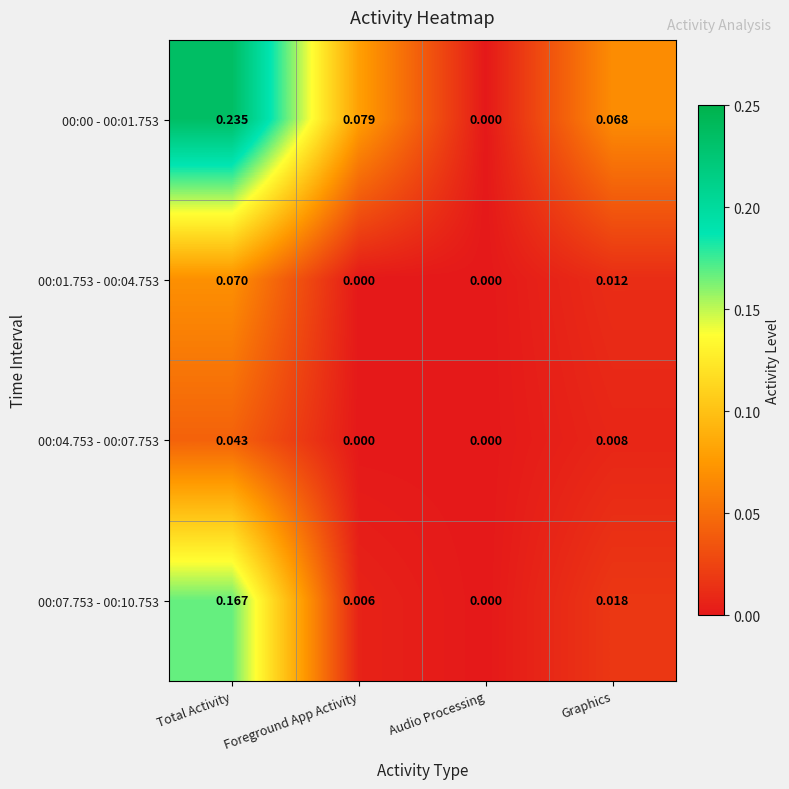

At which label does 00:00 - 00:01.753 reach its peak?

Total Activity